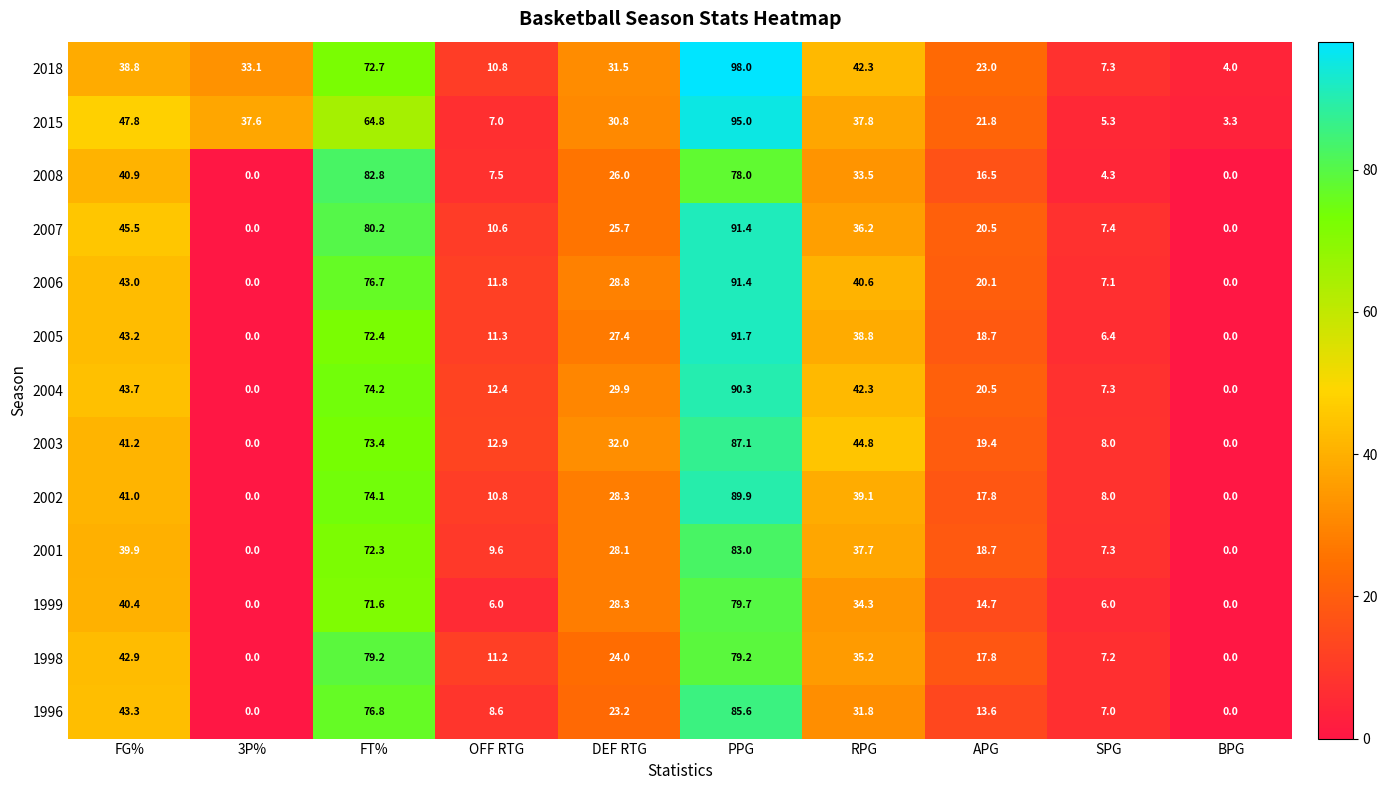

What is the total value across all series at APG?

243.1